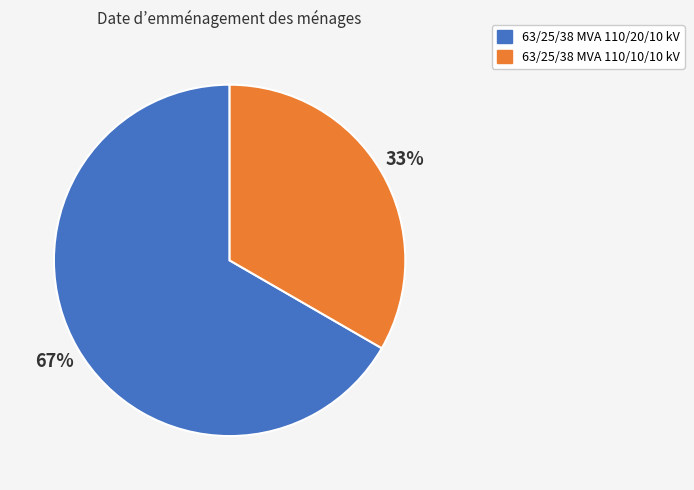

To the nearest percent, what is the combined percentage of 63/25/38 MVA 110/20/10 kV and 63/25/38 MVA 110/10/10 kV?

100%